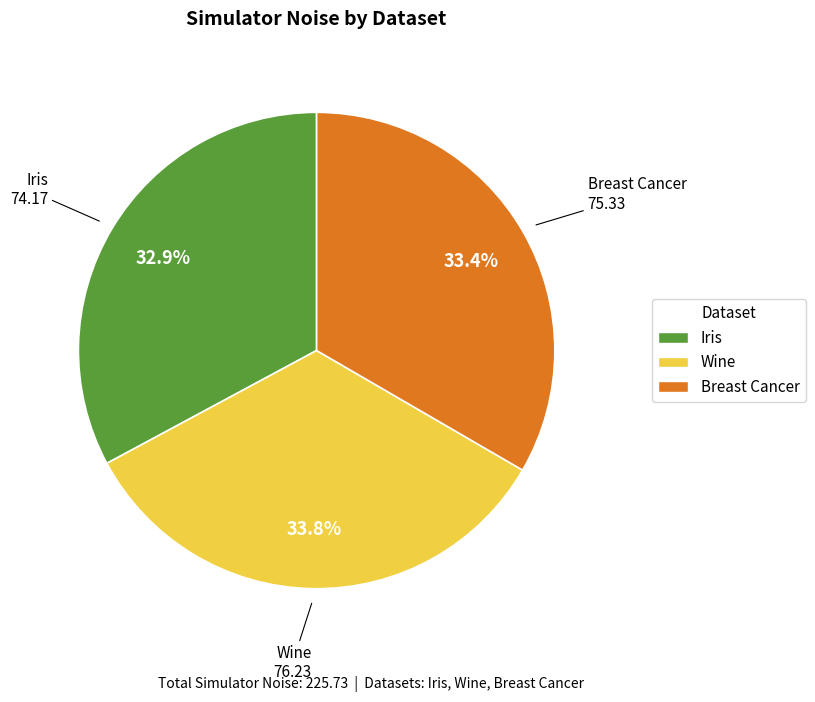

To the nearest percent, what is the combined percentage of Breast Cancer and Wine?

67%